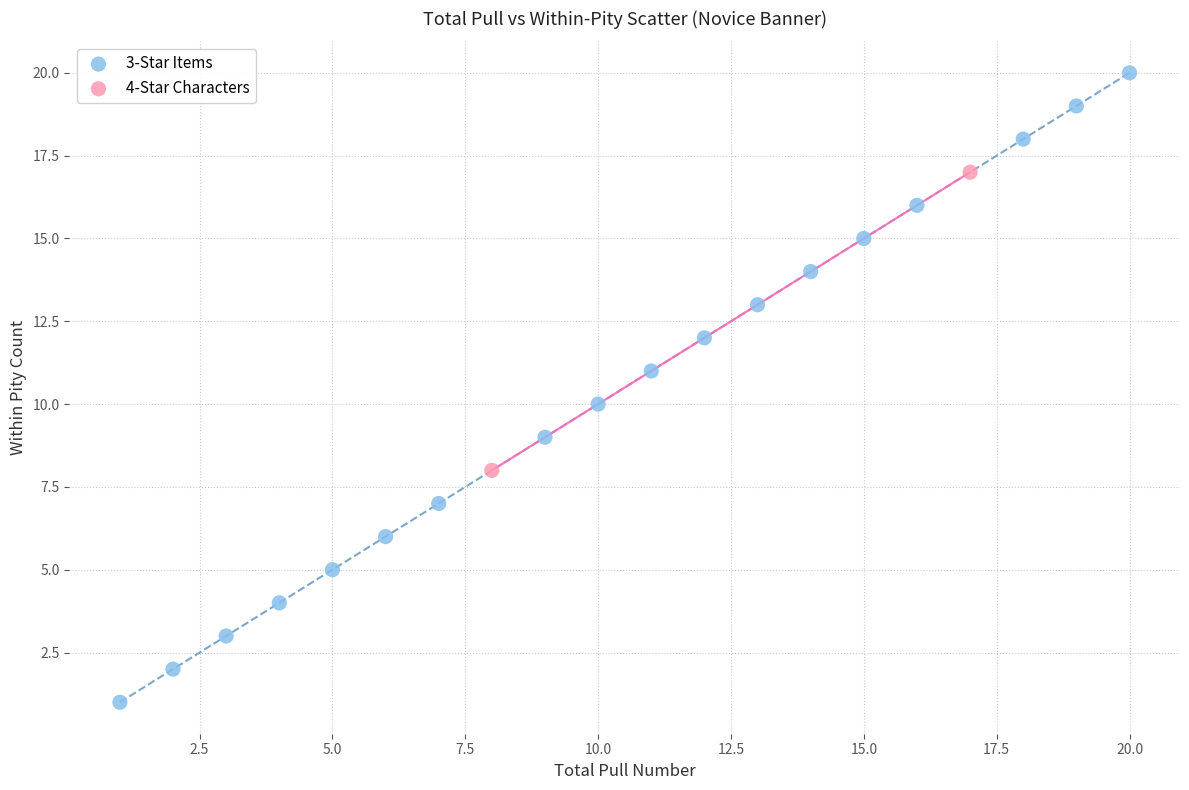

What are all the series names shown in the legend?

3-Star Items, 4-Star Characters